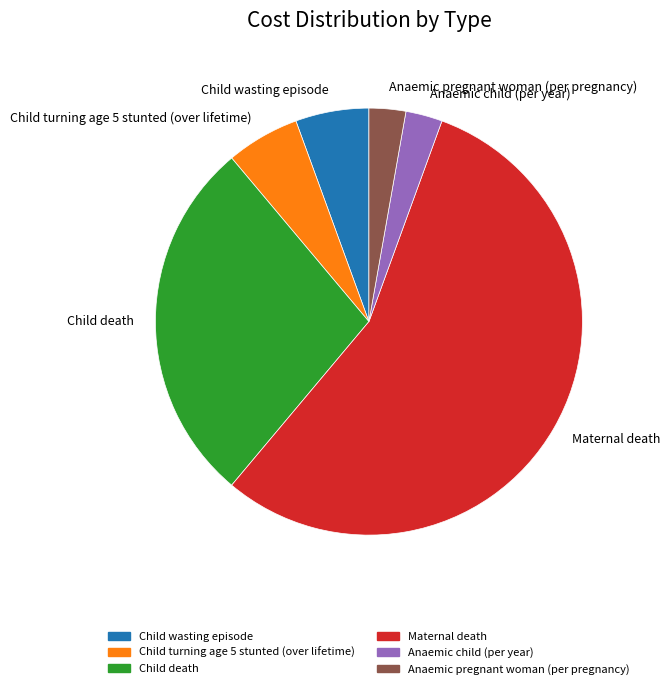

Is it true that Child death is 17% of the pie?

False